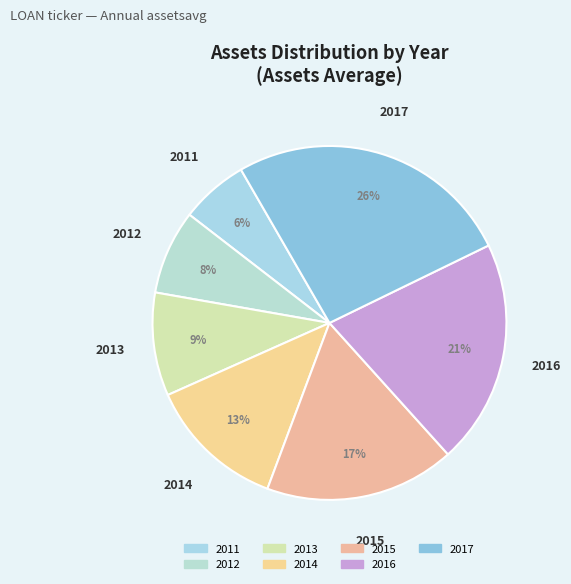

What percentage is the 2013 slice, to the nearest percent?

9%